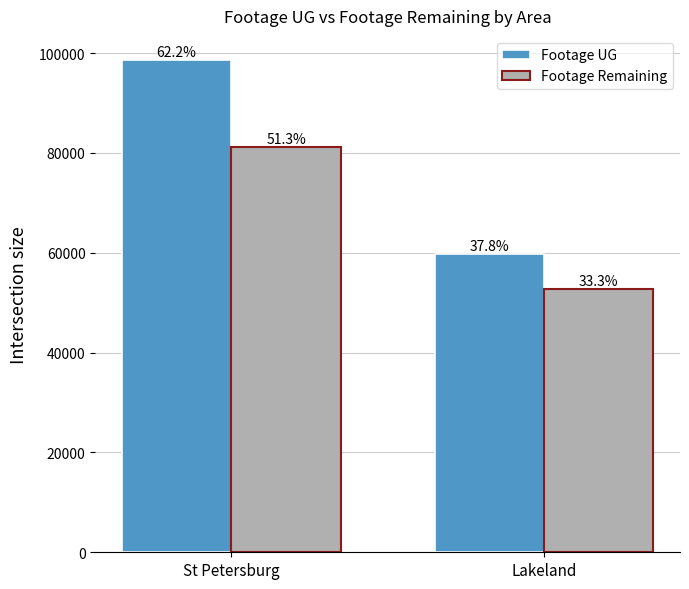

How many bars are there in total?

4